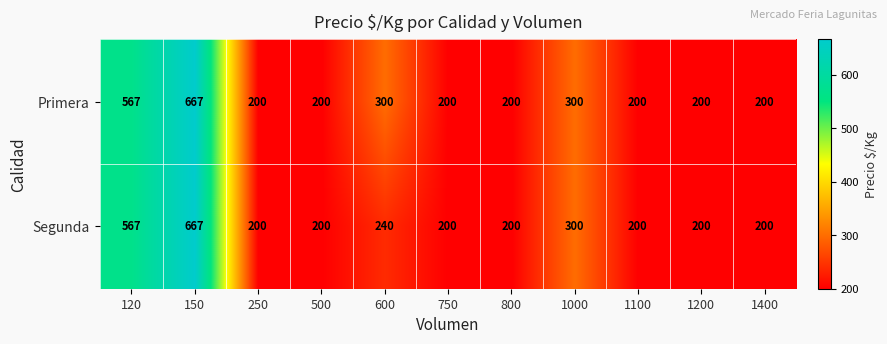

List the series in order of their overall mean, lowest first.

Segunda, Primera